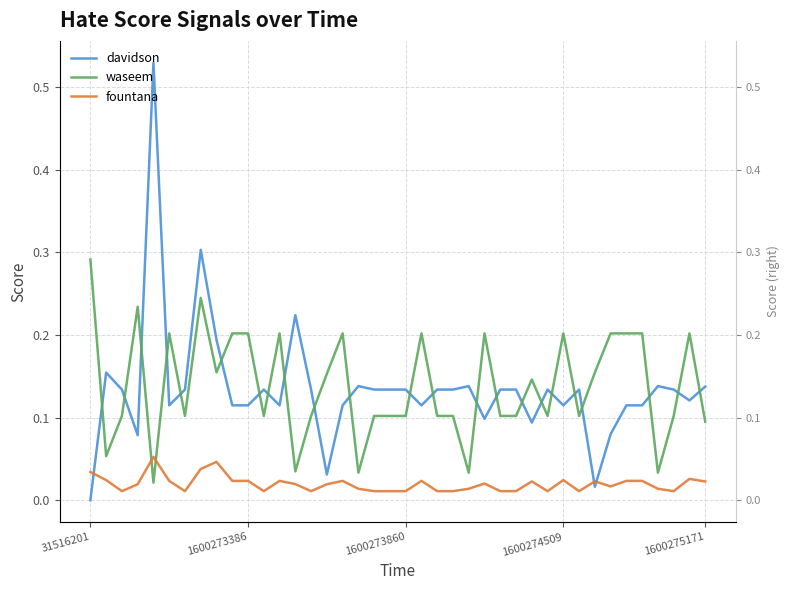

The waseem series shows 0.2 at 1600274509. True or false?

True